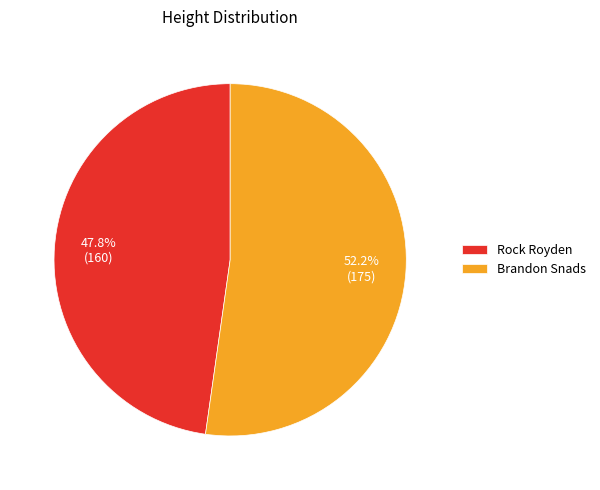

The Brandon Snads slice represents 59% of the pie. True or false?

False